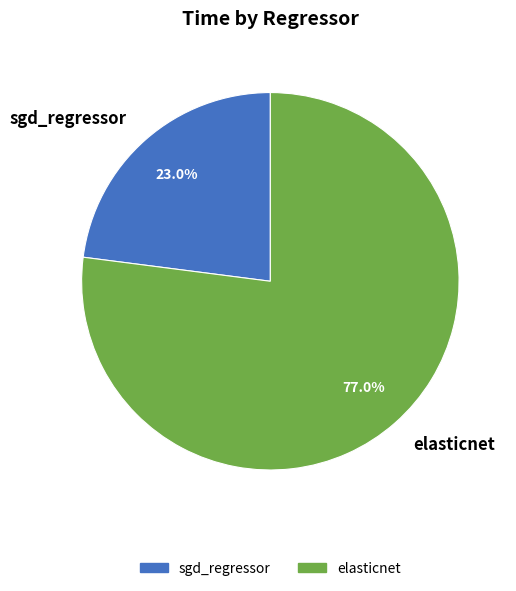

To the nearest percent, what portion does sgd_regressor represent?

23%